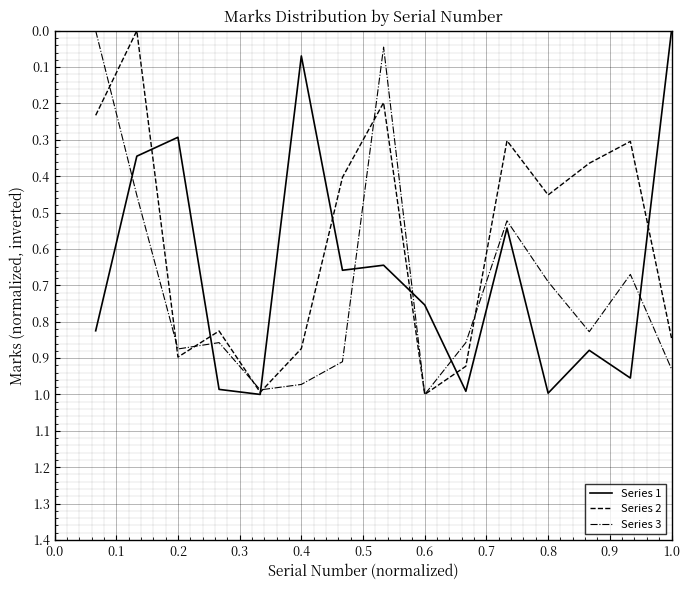

Rank the series by their average value, from lowest to highest.

Series 2, Series 1, Series 3